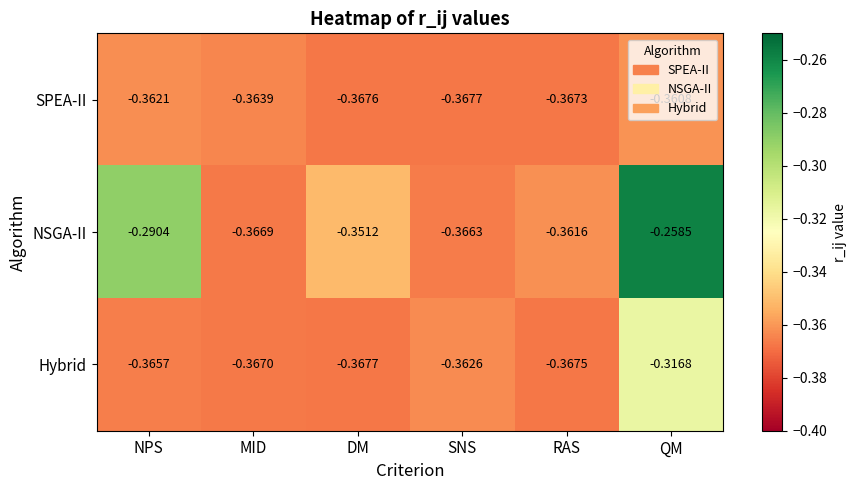

What is the total value across all series at SNS?

-1.1